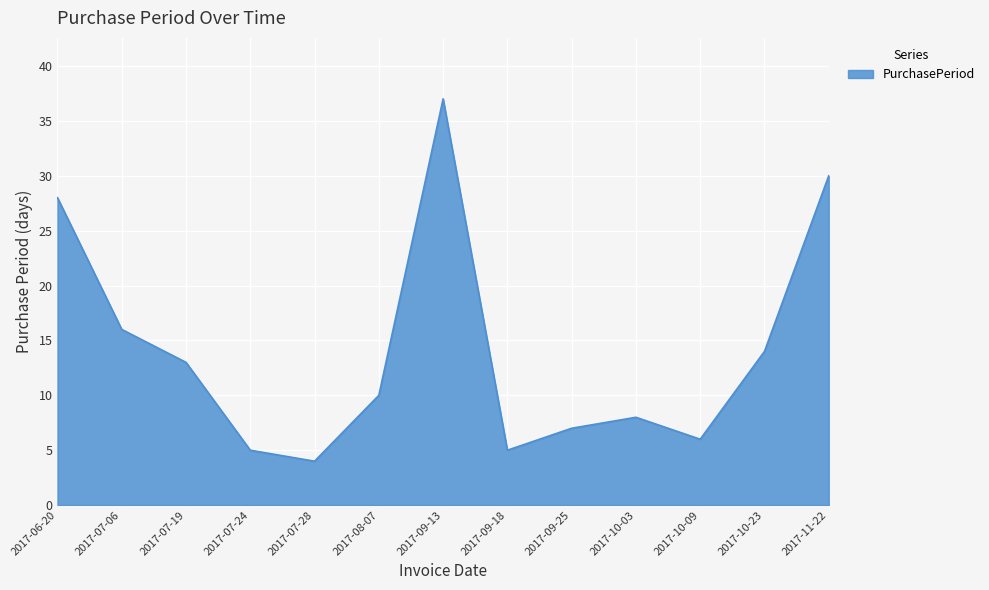

What position from the left is 2017-10-23?

12